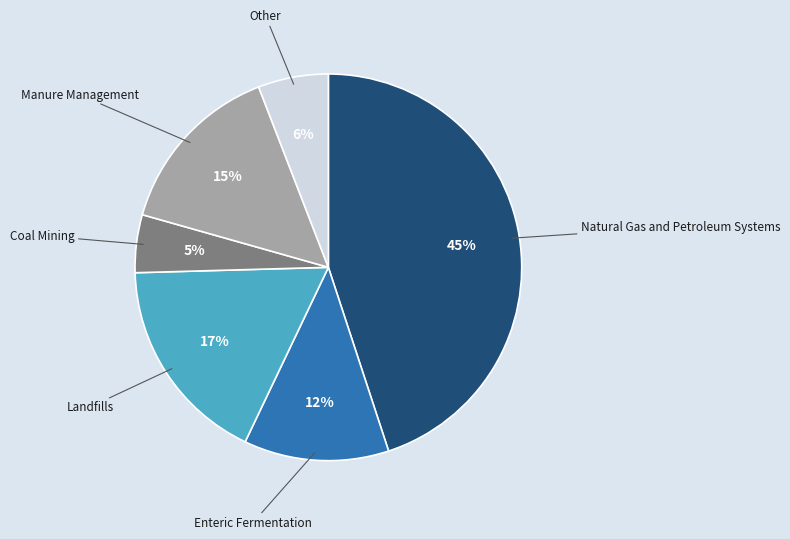

To the nearest percent, what is the difference between the largest and smallest slice percentages?

40%